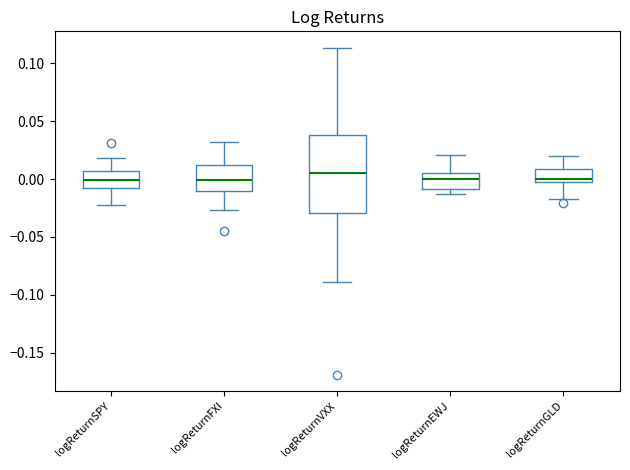

Which box is the tallest, from its lower edge to its upper edge?

logReturnVXX